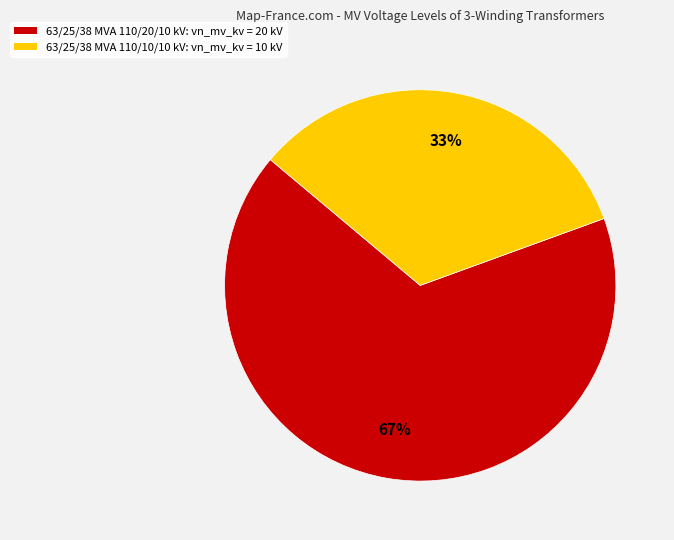

Is it true that 63/25/38 MVA 110/10/10 kV is 33% of the pie?

True